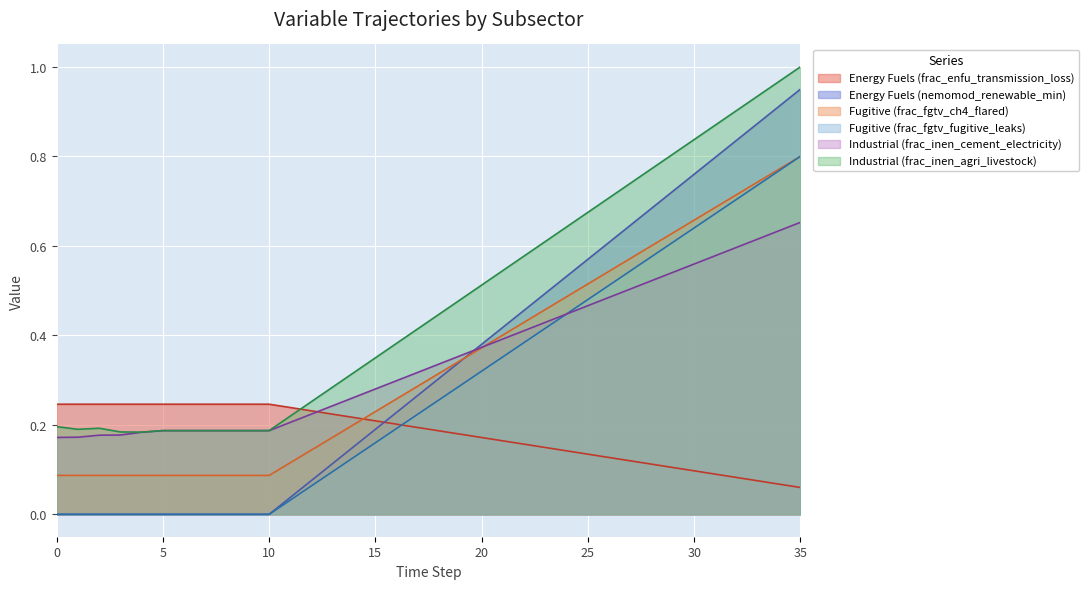

Which series has the widest spread of values?

Energy Fuels (nemomod_renewable_min)